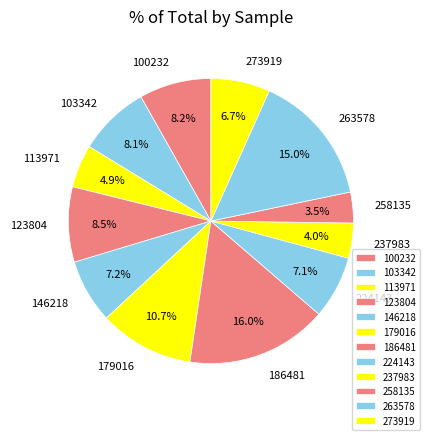

Count the number of slices in the pie.

12